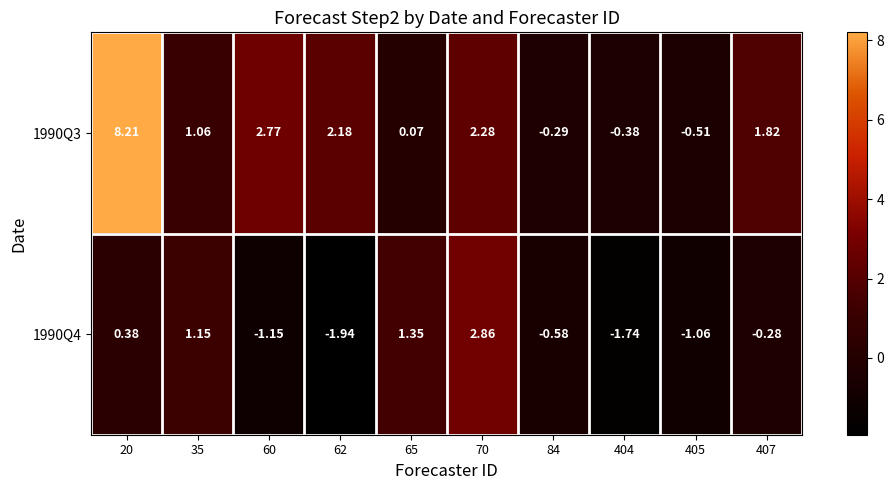

Is the value of 1990Q4 at 20 greater than the value of 1990Q3 at 404?

Yes